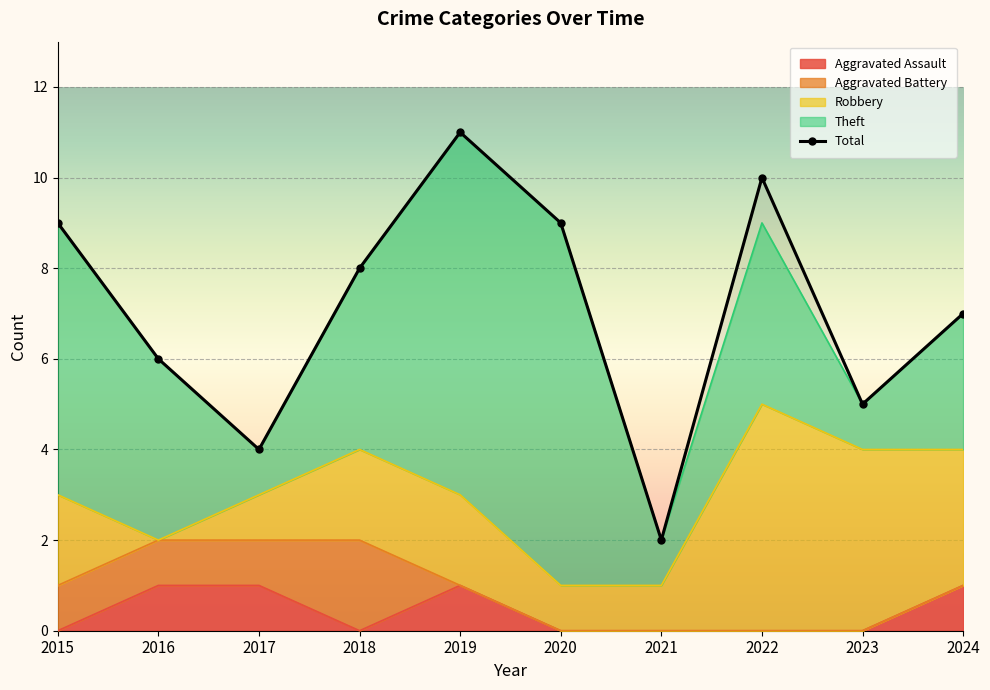

What are all the series names shown in the legend?

Aggravated Assault, Aggravated Battery, Robbery, Theft, Total